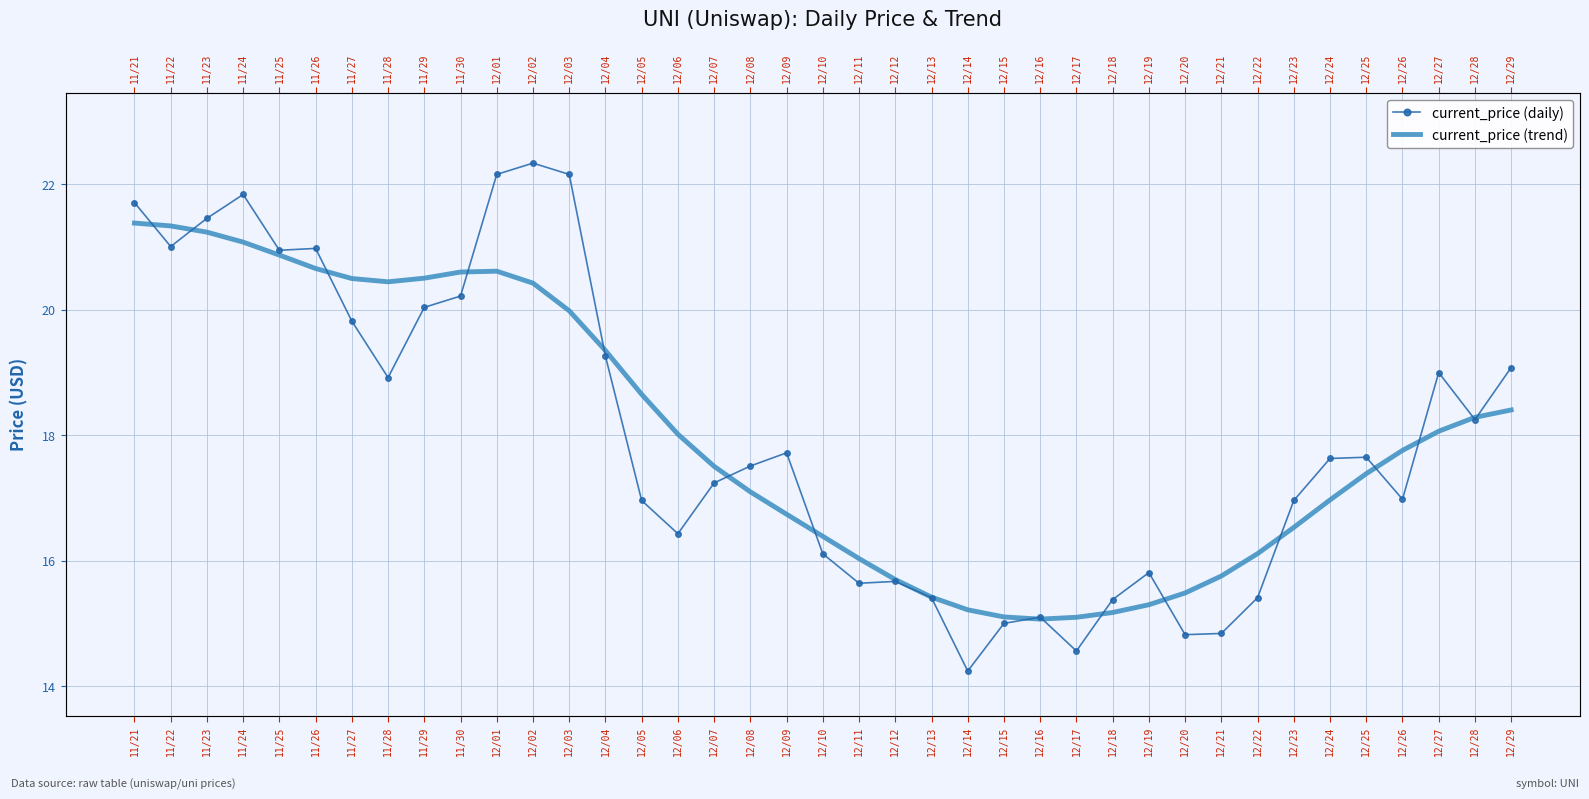

The current_price (trend) series shows 28.7 at 12/26. True or false?

False